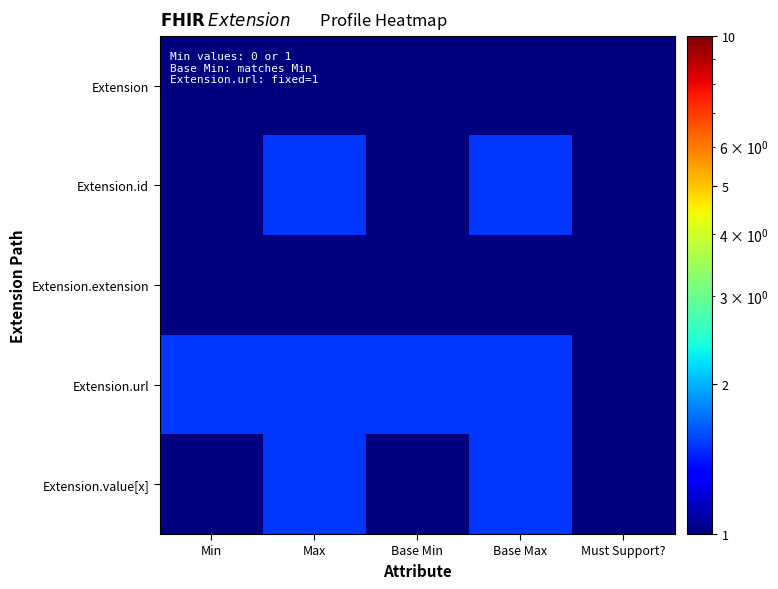

Which series has the largest total across all categories?

Extension.url